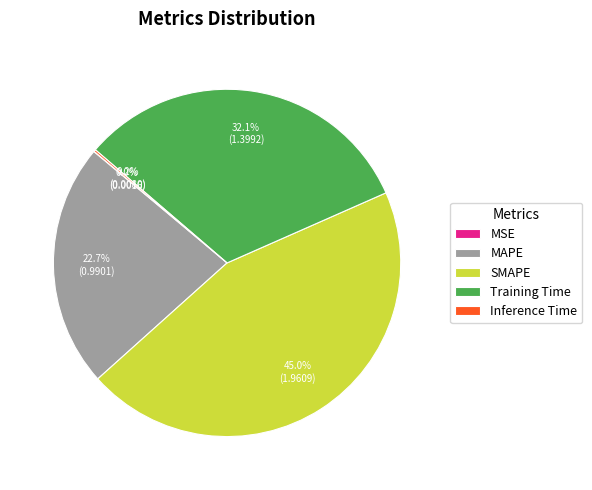

What percentage is the MAPE slice, to the nearest percent?

23%